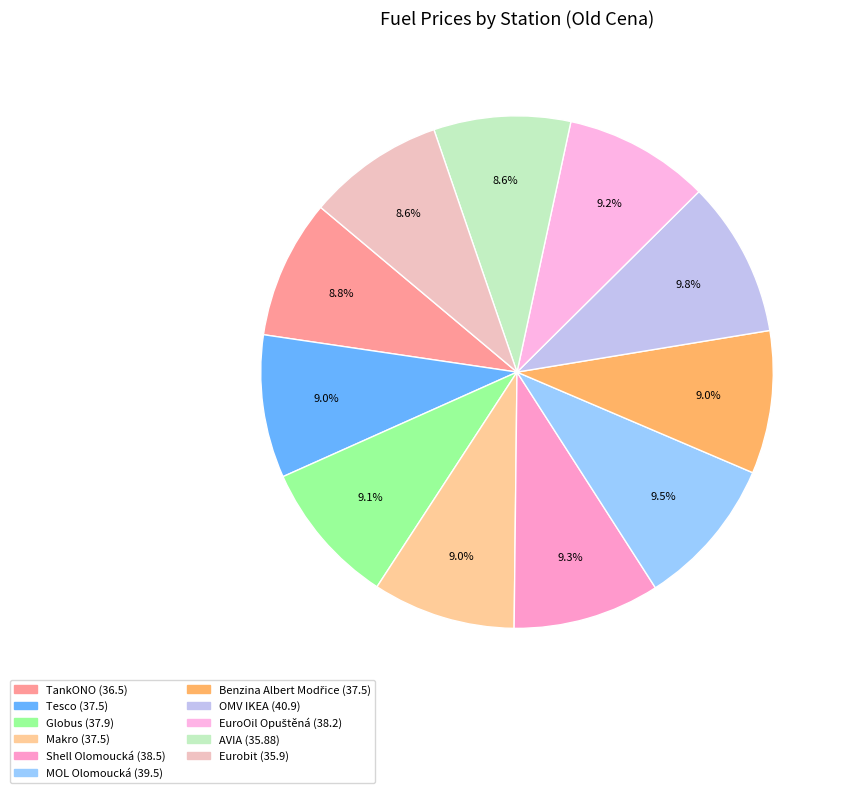

Does AVIA account for over 50% of the chart?

No